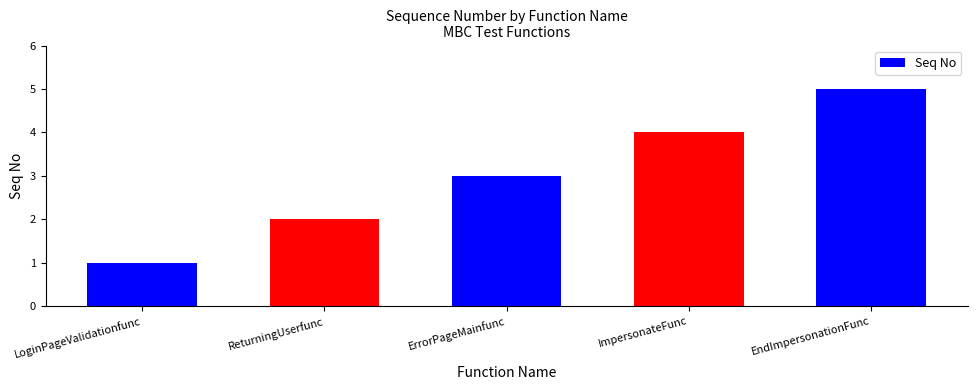

Count the number of data series in this chart.

1